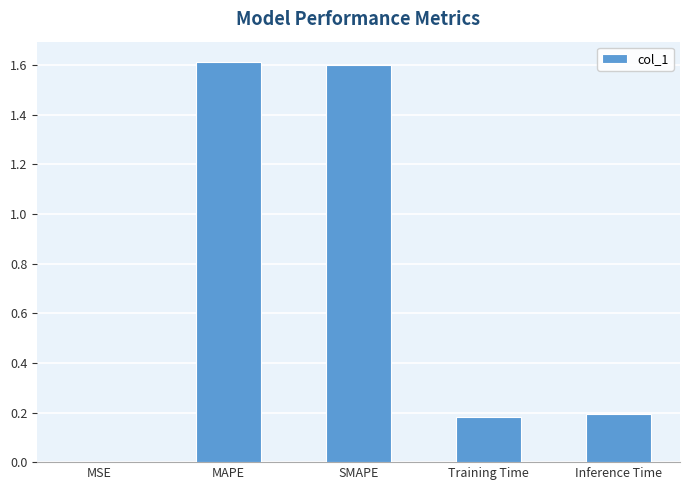

The chart shows a value of 0.2 at Training Time. True or false?

True